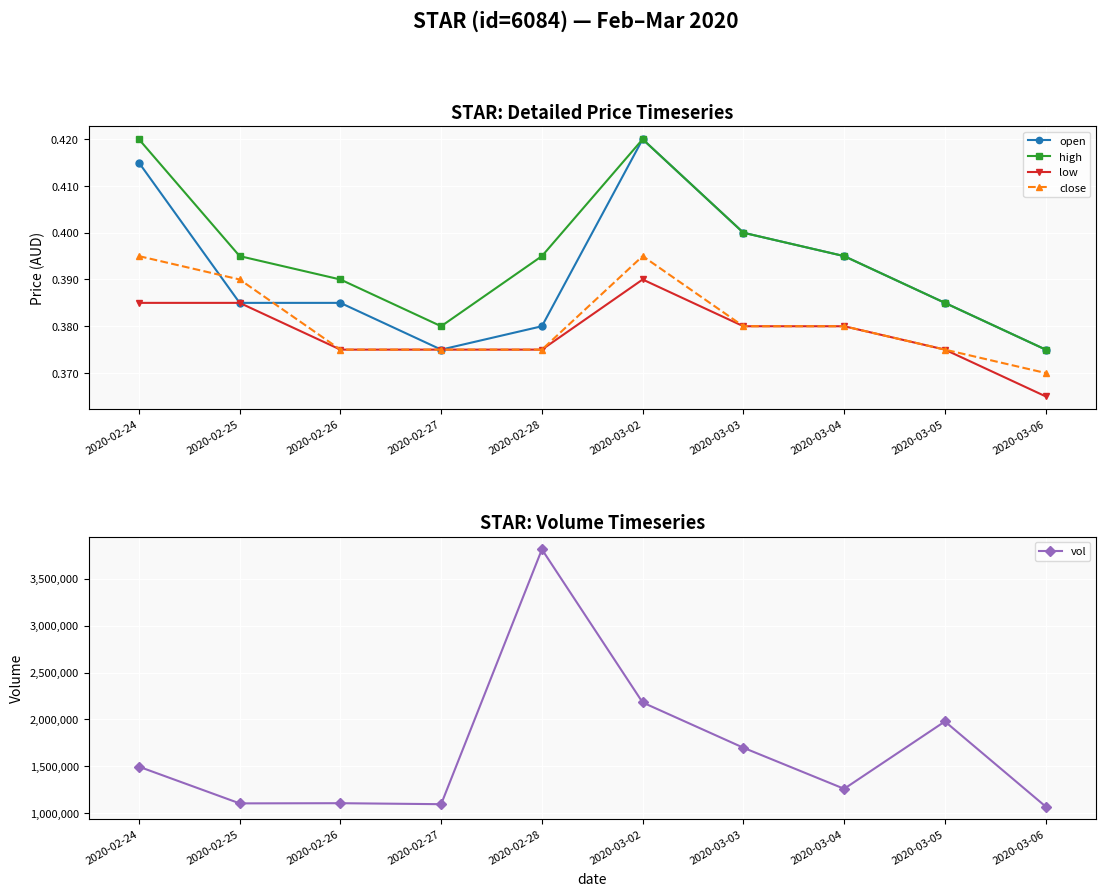

What position from the left is 2020-03-04?

8